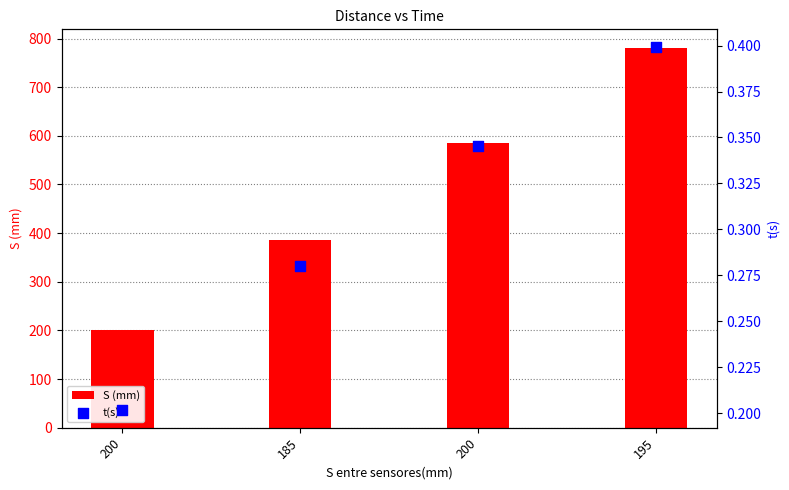

At which category is the sum across all series the highest?

195